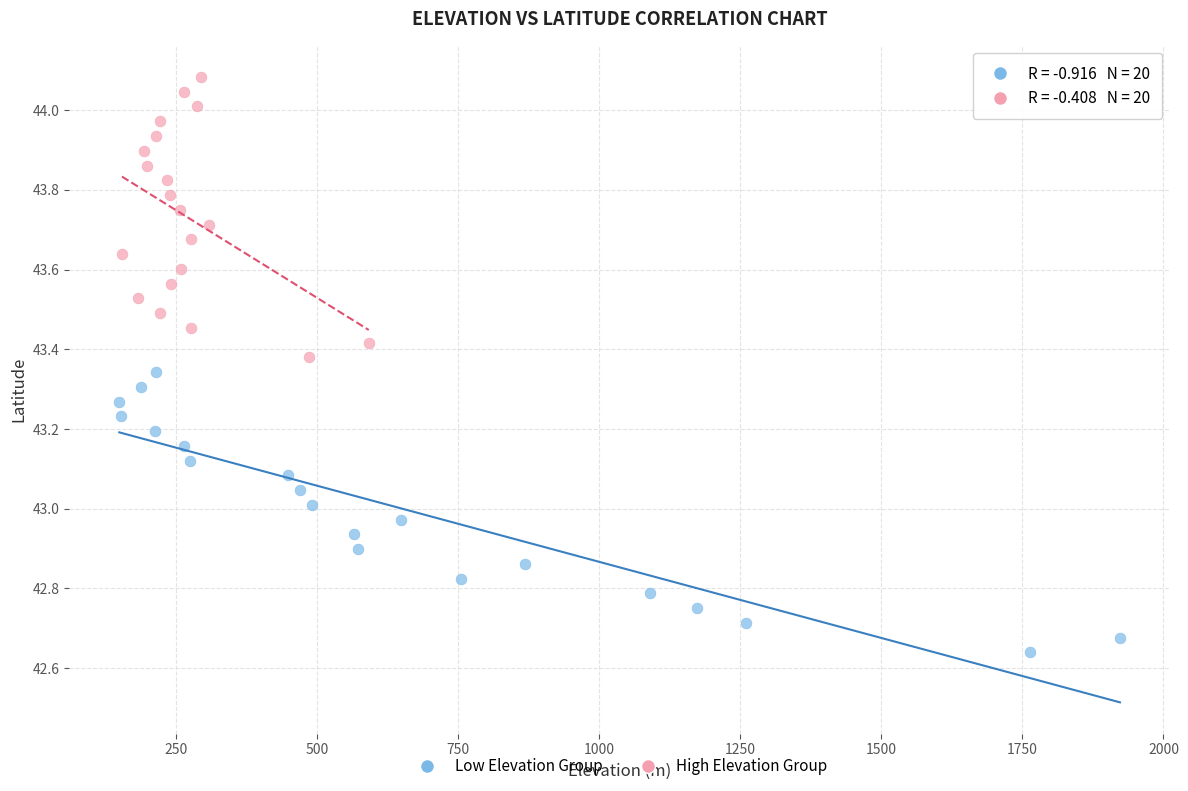

Which series contains the lowest Y value?

Low Elevation Group